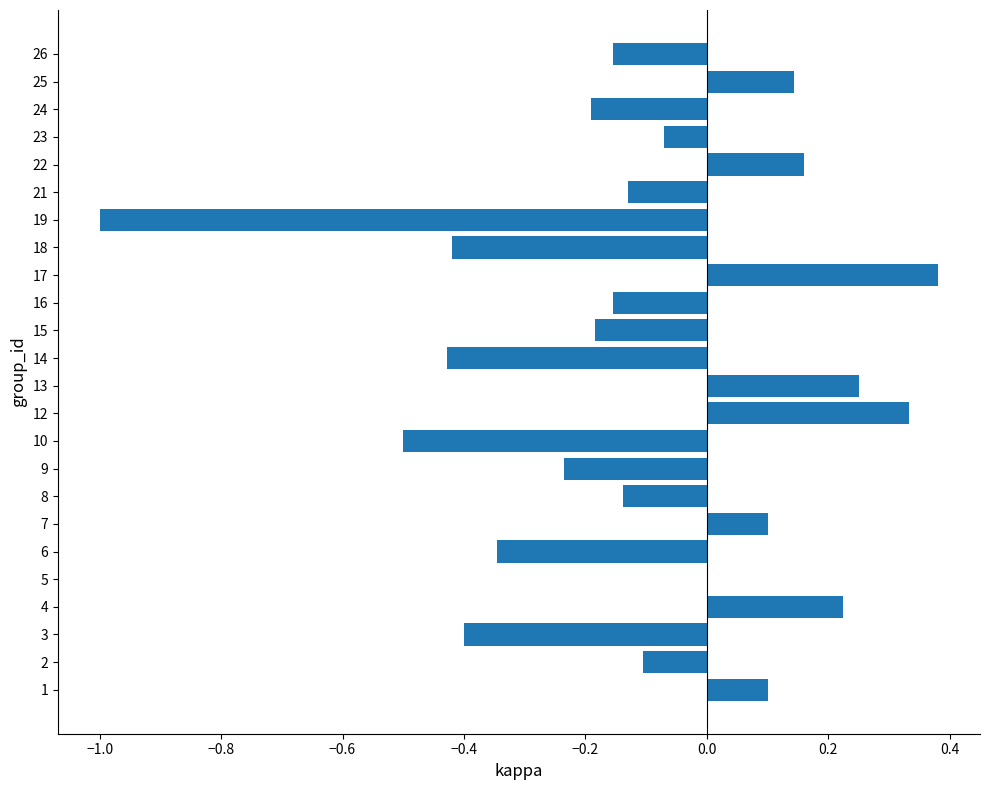

What is the change in value from 4 to 6?

-0.6